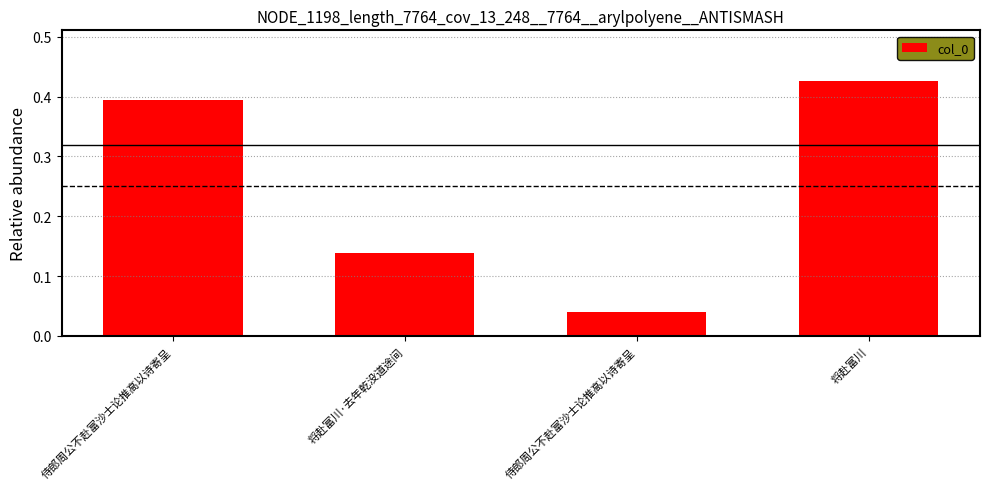

Which category has the lowest value across all series?

侍郎周公不赴富沙士论推高以诗寄呈